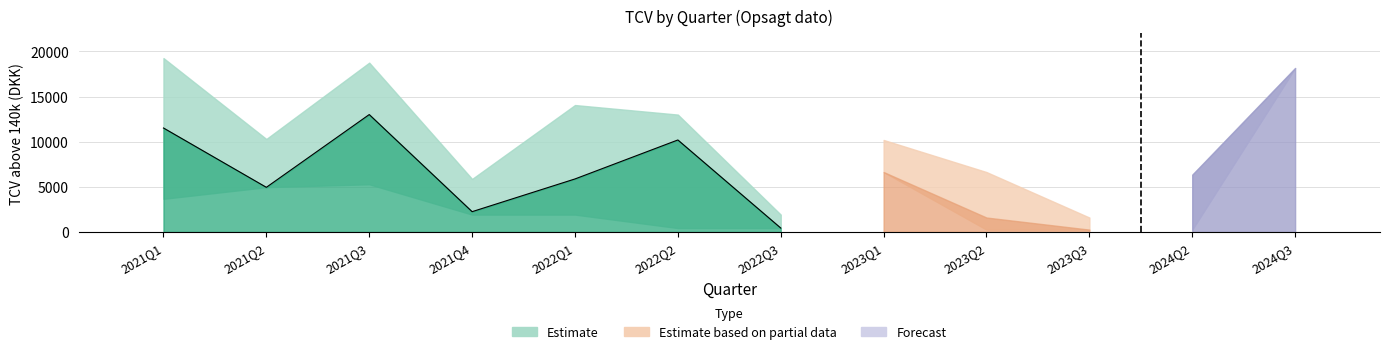

At which category does the chart reach its peak across all series?

2021Q1